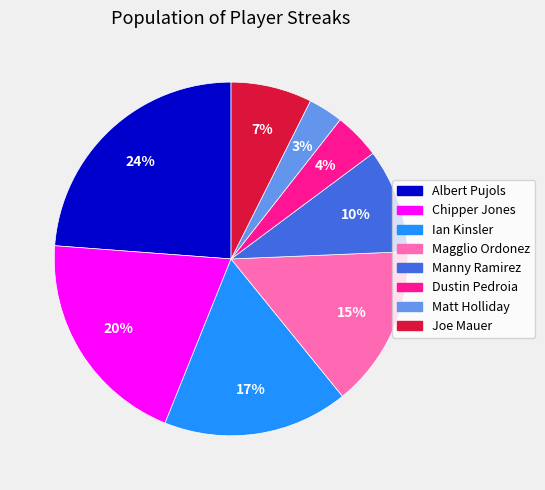

Rank the categories by value from lowest to highest.

Matt Holliday, Dustin Pedroia, Joe Mauer, Manny Ramirez, Magglio Ordonez, Ian Kinsler, Chipper Jones, Albert Pujols